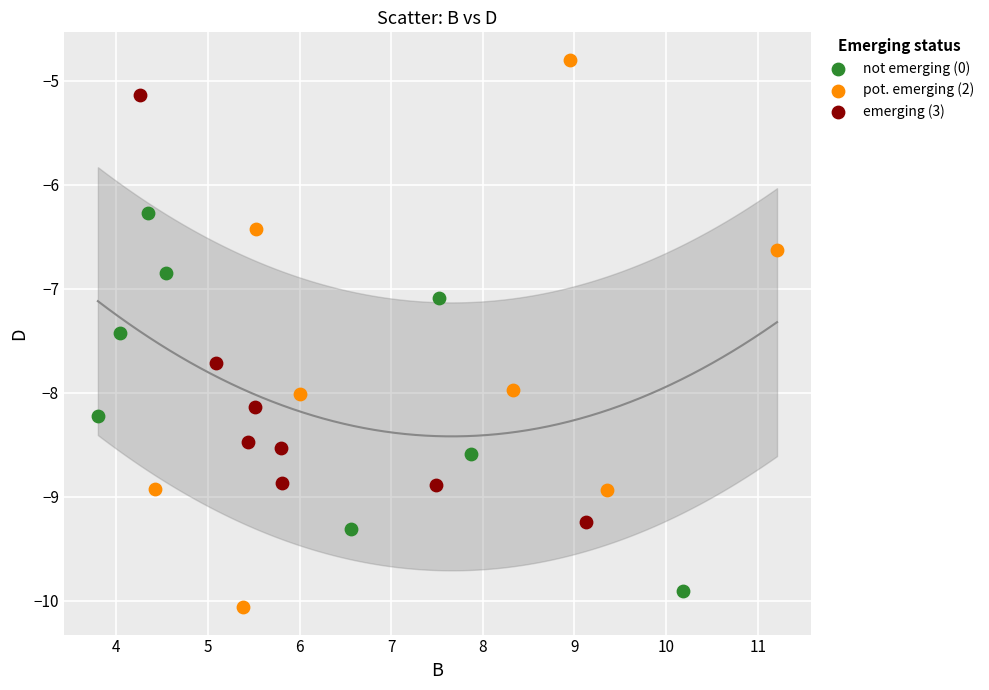

Which series contains the highest Y value?

pot. emerging (2)